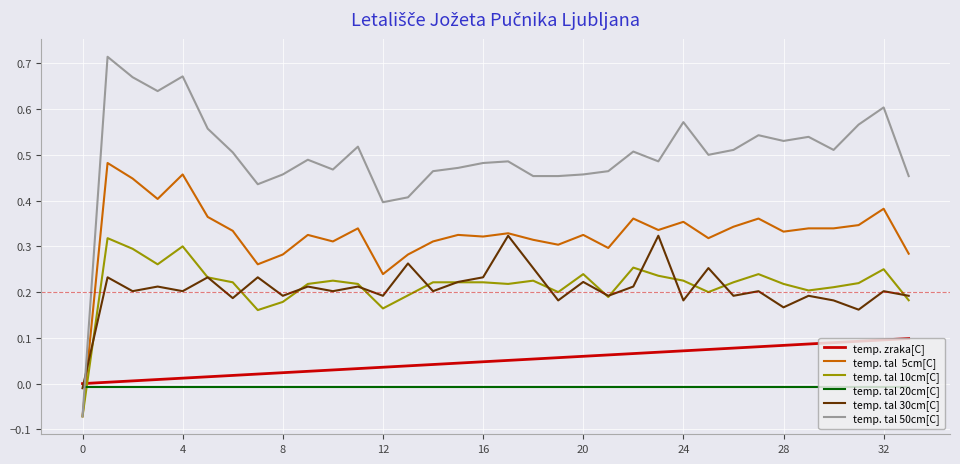

Is it true that temp. zraka[C] equals 0.0 at 10?

True